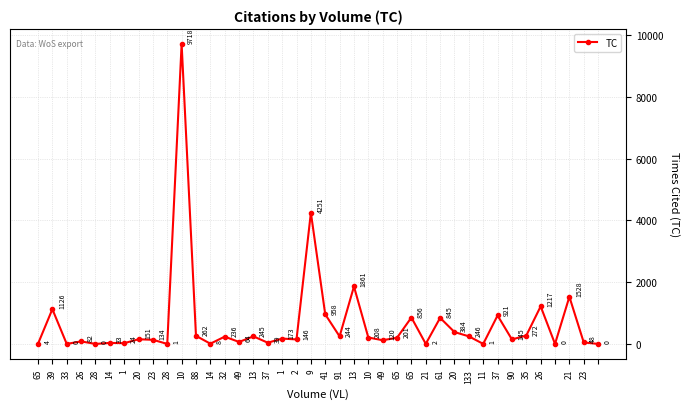

How many values are below 173?

20